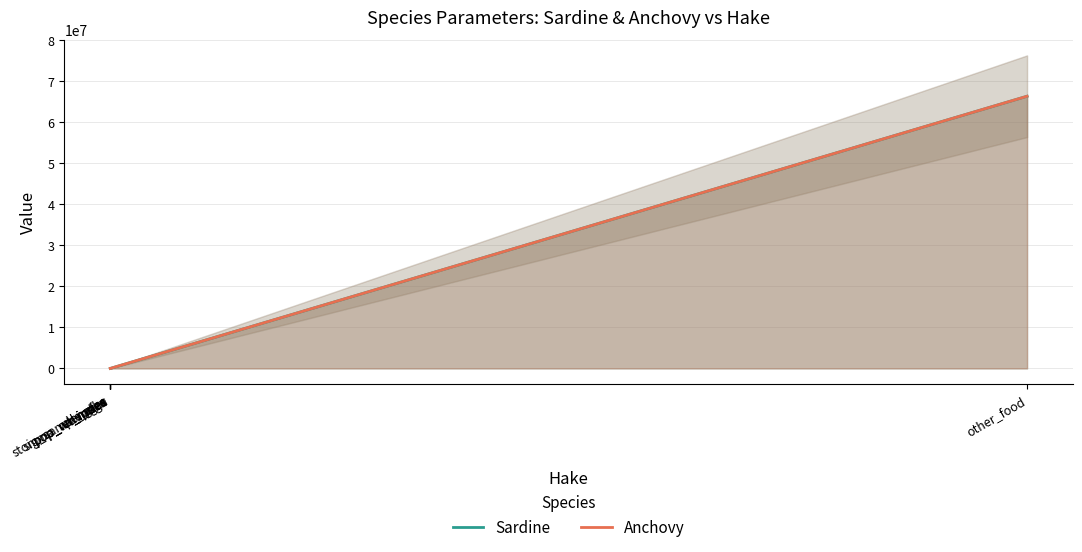

True or false: Sardine has more than 2 points higher than both neighbors.

False